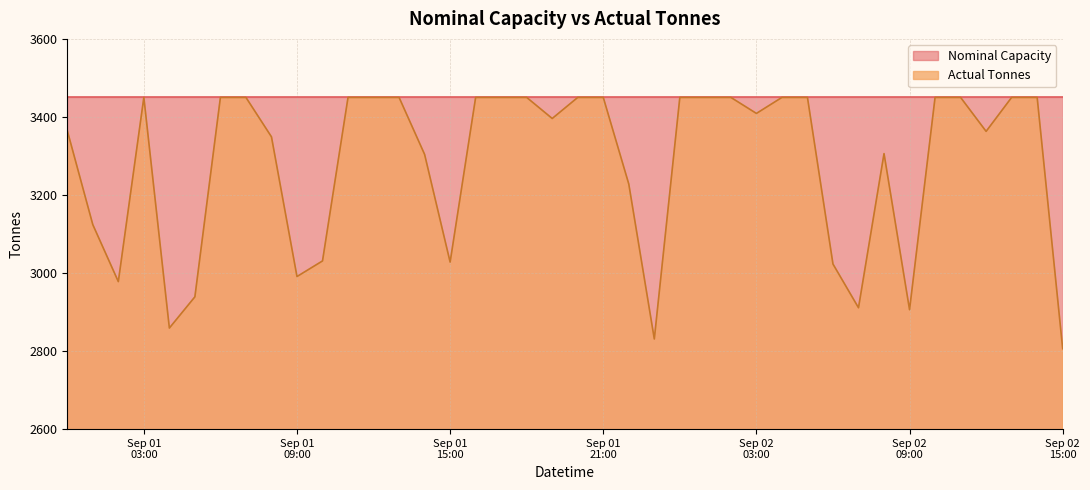

True or false: the data shows 3349 at 2015-09-01 08:00.

True